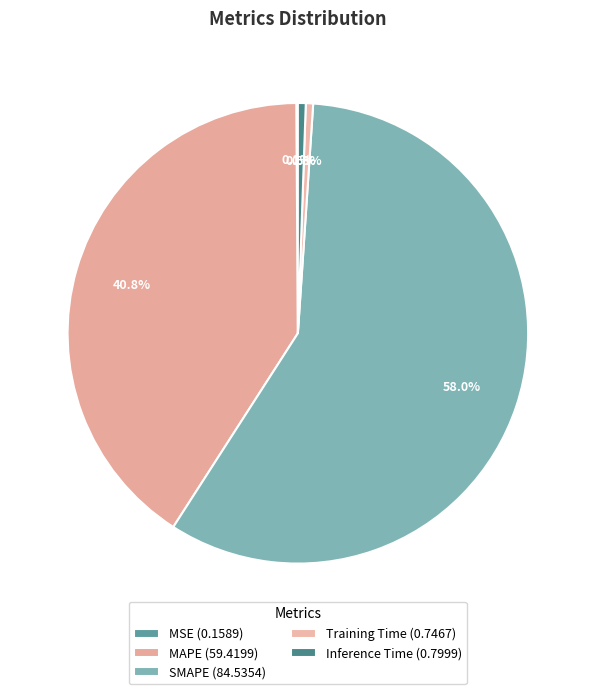

To the nearest percent, what percentage of the pie is SMAPE?

58%